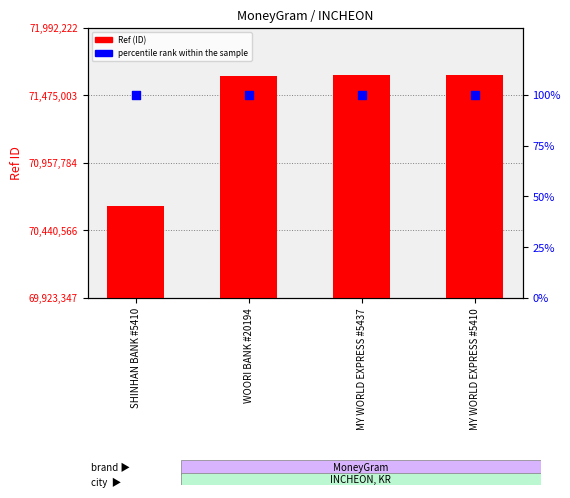

What is the total value across all series at MY WORLD EXPRESS #5437?

71634123